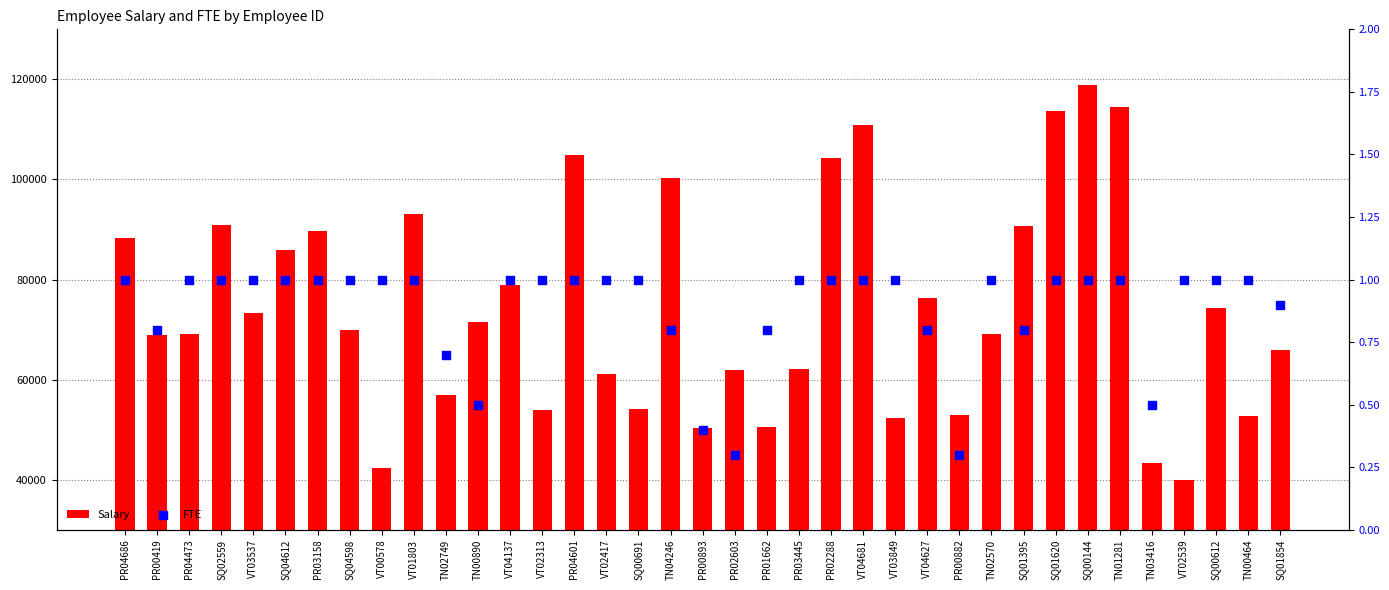

Which series has the largest total across all categories?

Salary